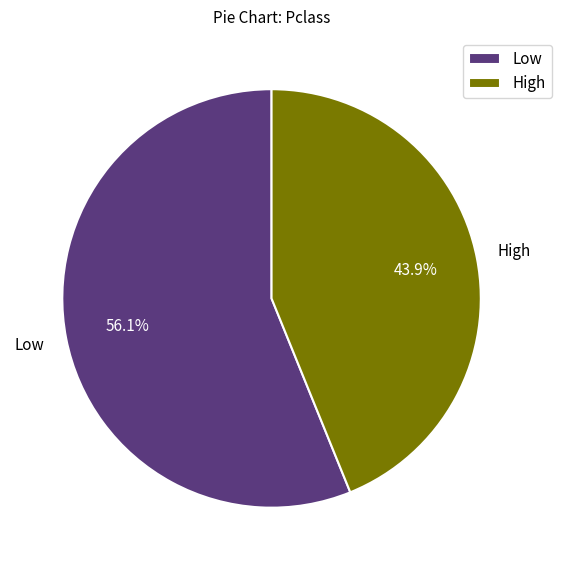

To the nearest percent, what is the average slice percentage?

50%